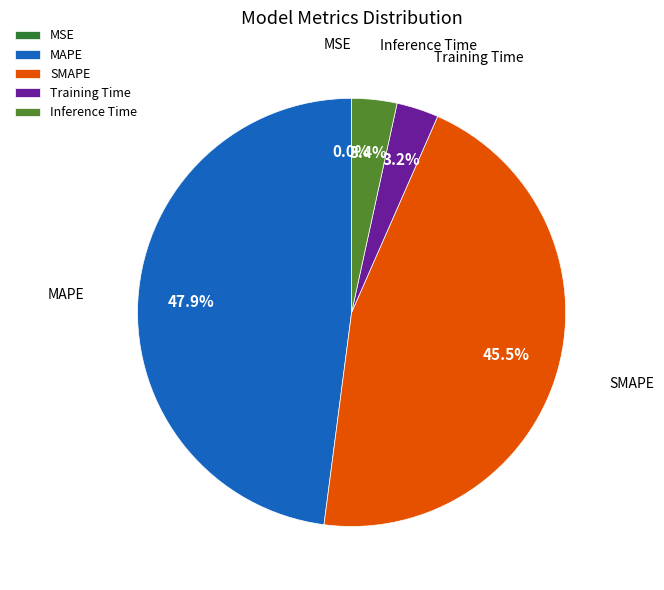

Which category has the biggest portion of the pie?

MAPE